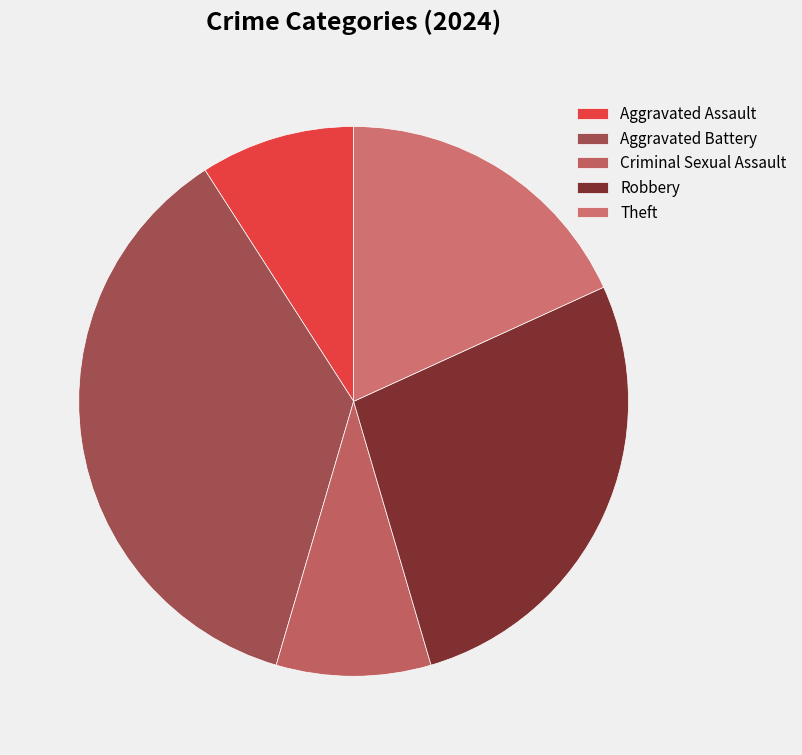

How many slices are in this pie chart?

5